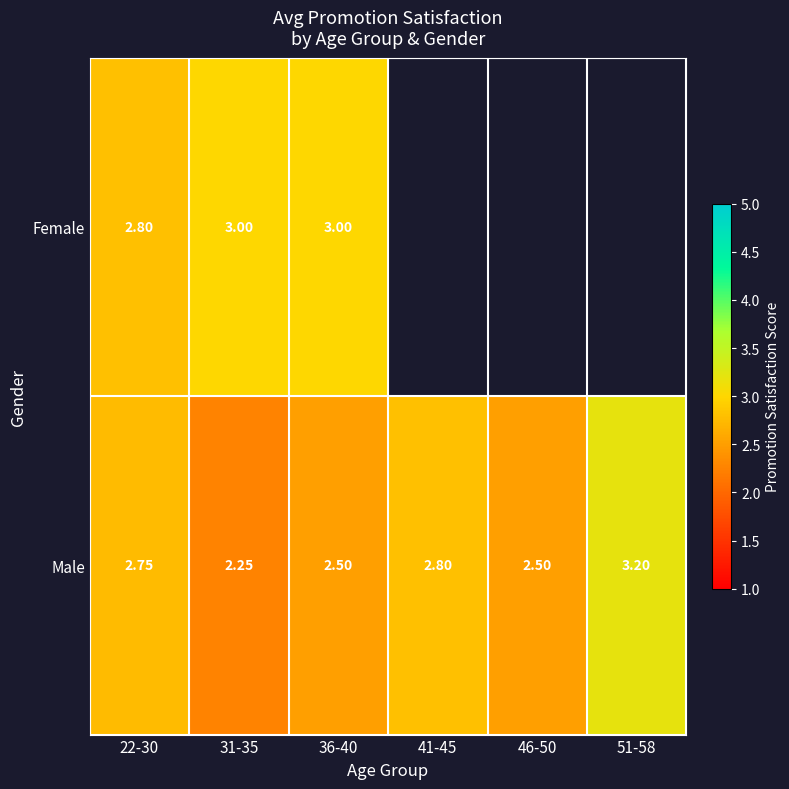

Which has a higher value, 51-58 or 22-30?

22-30